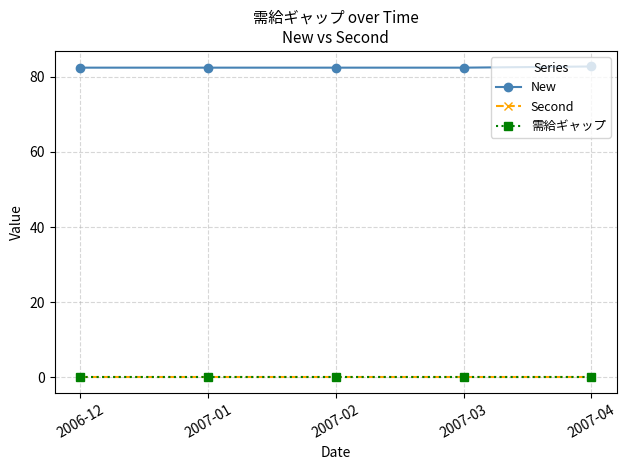

Rank the series by their maximum value, from highest to lowest.

New, Second, 需給ギャップ